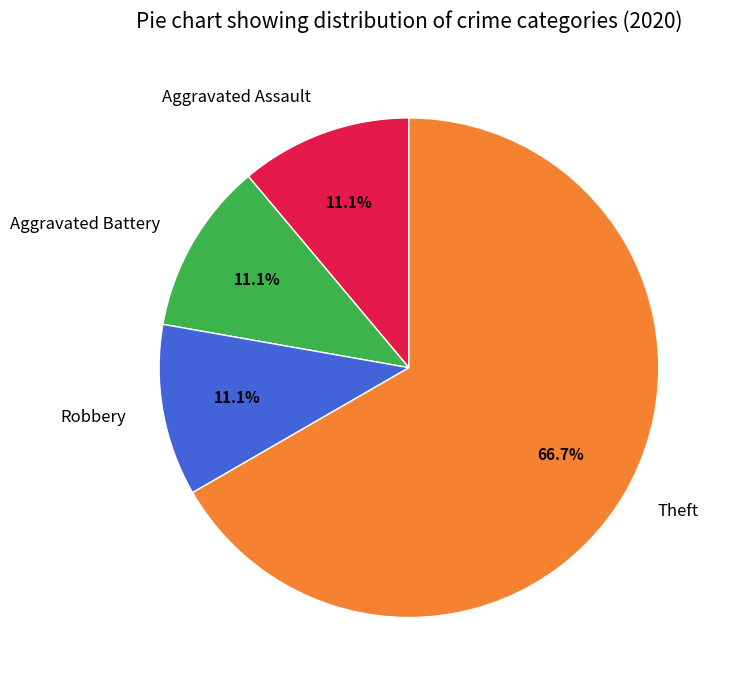

True or false: Aggravated Battery accounts for 21% of the total.

False